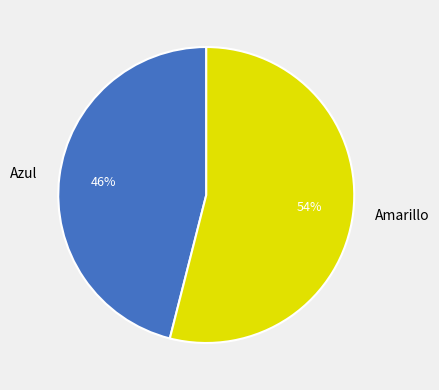

Which category accounts for the majority?

Amarillo